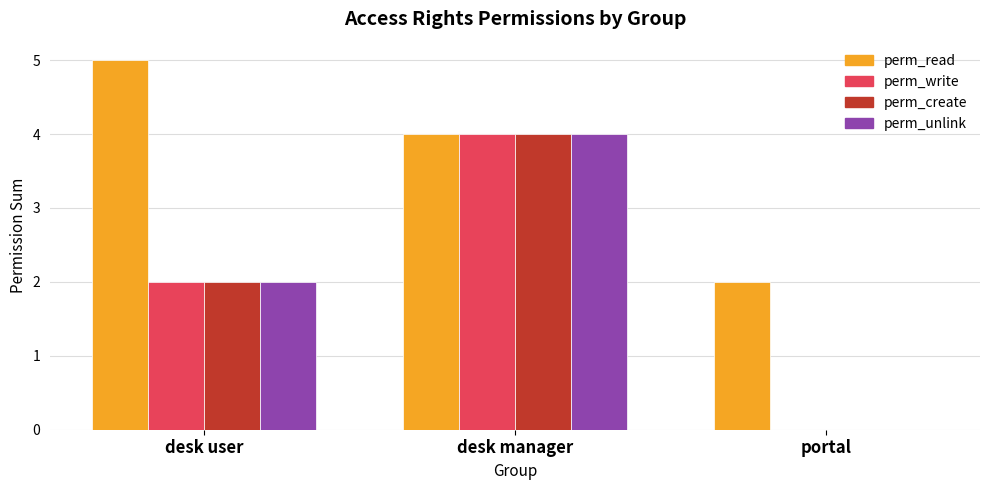

At which category is the sum across all series the highest?

desk manager